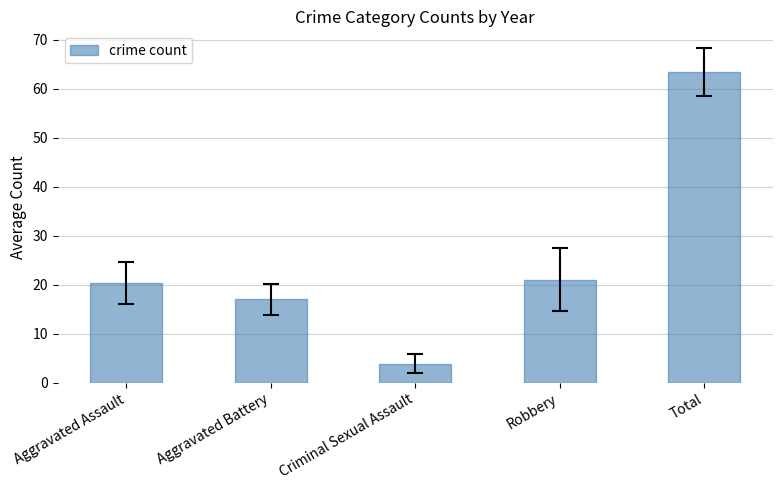

Where is the data nearest to the value 33?

Robbery